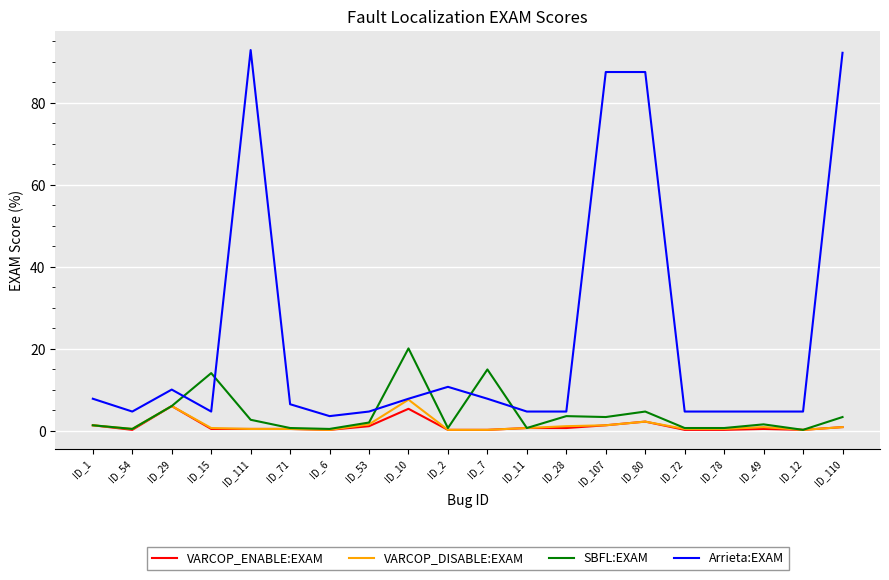

What is the lowest value of the VARCOP_ENABLE:EXAM series?

0.2